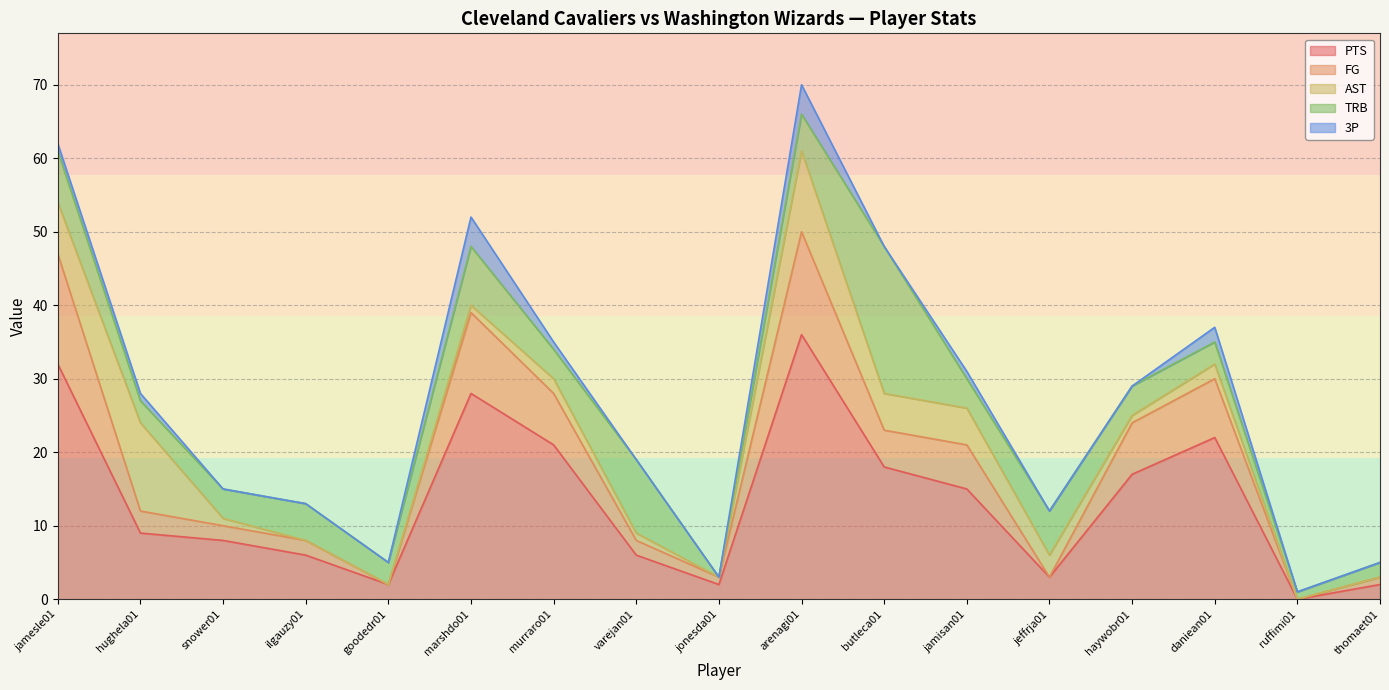

What is the spread (max minus min) of values at ruffimi01?

1